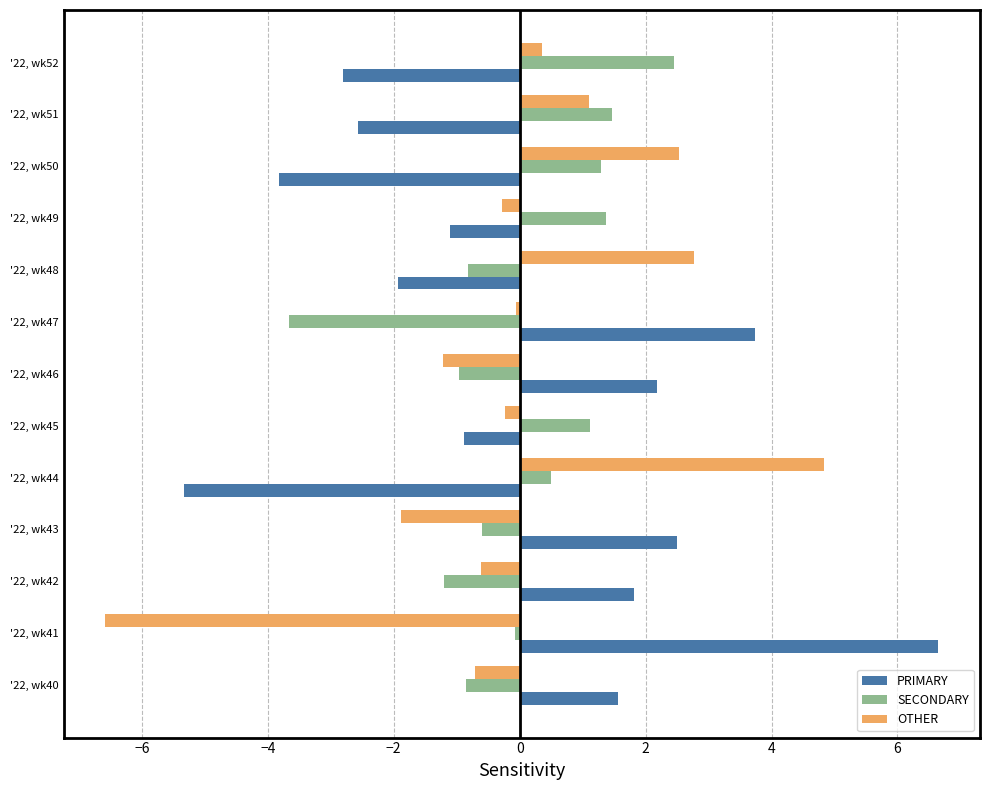

Is it true that PRIMARY equals 6.6 at '22, wk41?

True